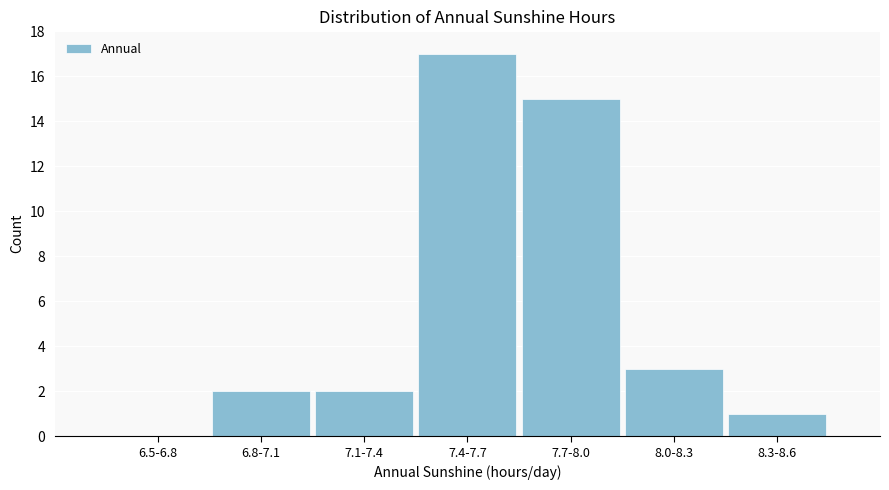

Reading left to right, what are all the values shown in this chart?

6.5-6.8=0	6.8-7.1=2	7.1-7.4=2	7.4-7.7=17	7.7-8.0=15	8.0-8.3=3	8.3-8.6=1